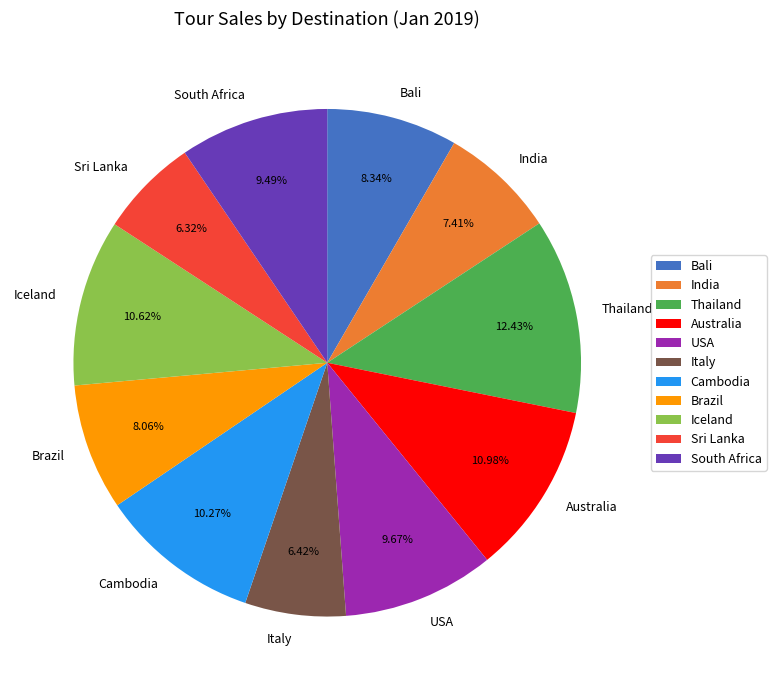

To the nearest percent, what percentage of the pie is Cambodia?

10%